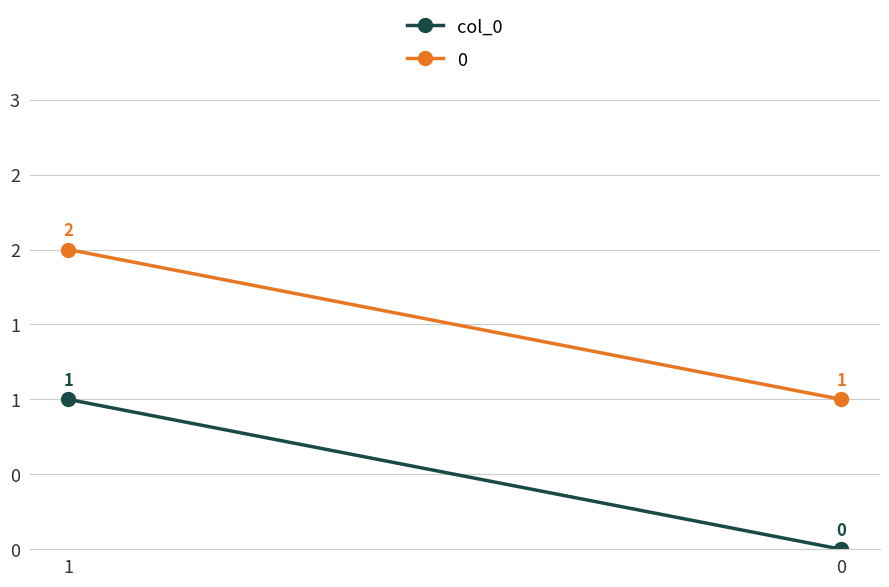

Which has a higher value, 1 or 0?

1